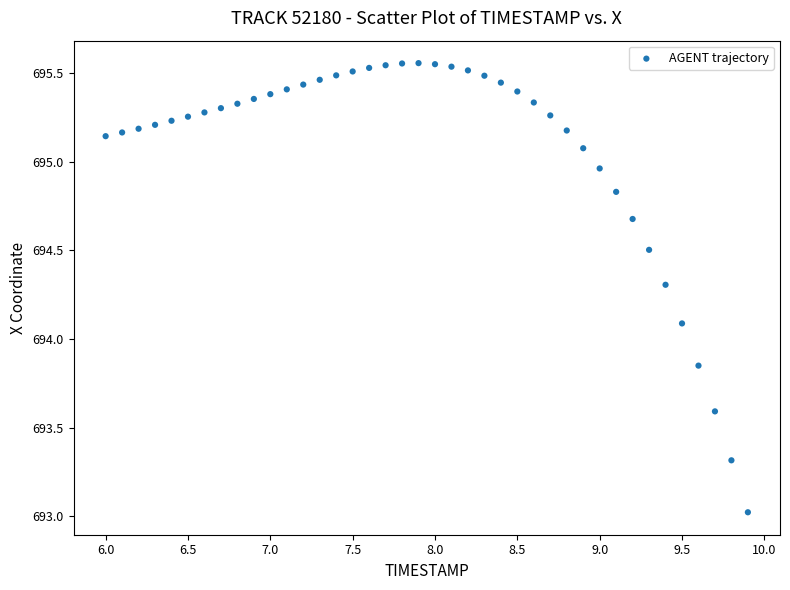

What Y value in the scatter plot is closest to 694?

694.1